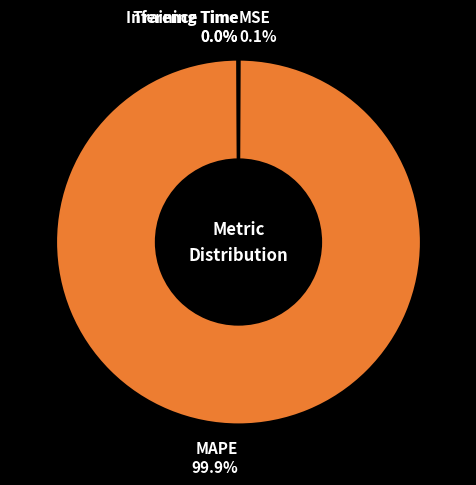

To the nearest percent, what is the difference between the largest and smallest slice percentages?

100%